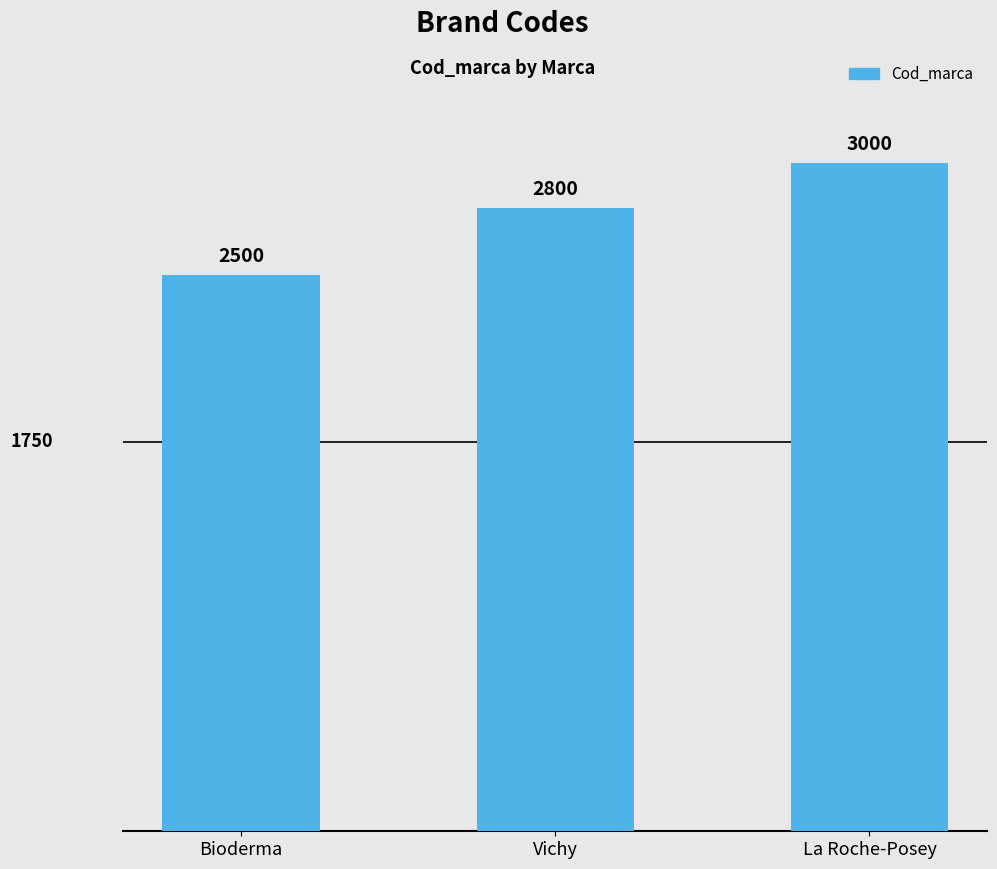

Is it true that the value at Bioderma is 2500?

True